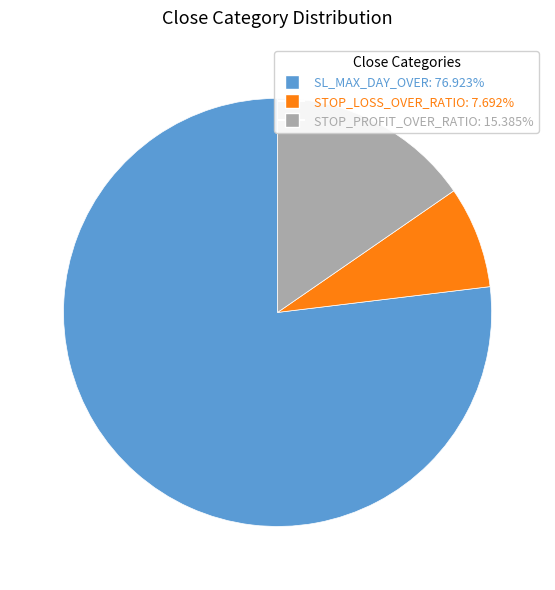

Which slice is the largest?

SL_MAX_DAY_OVER